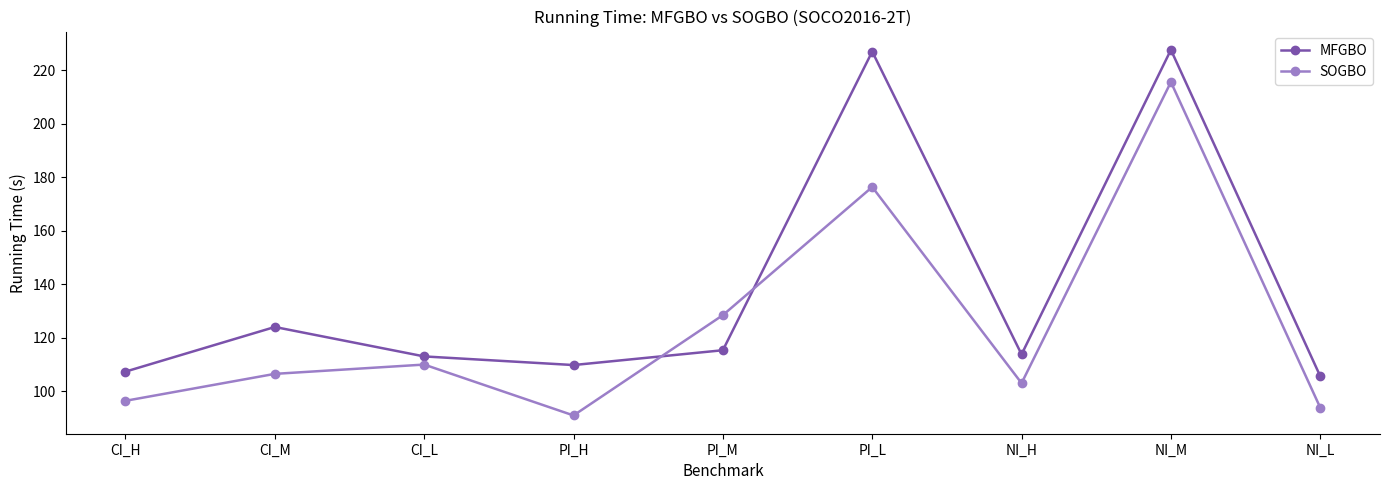

What is the lowest value of the SOGBO series?

91.0